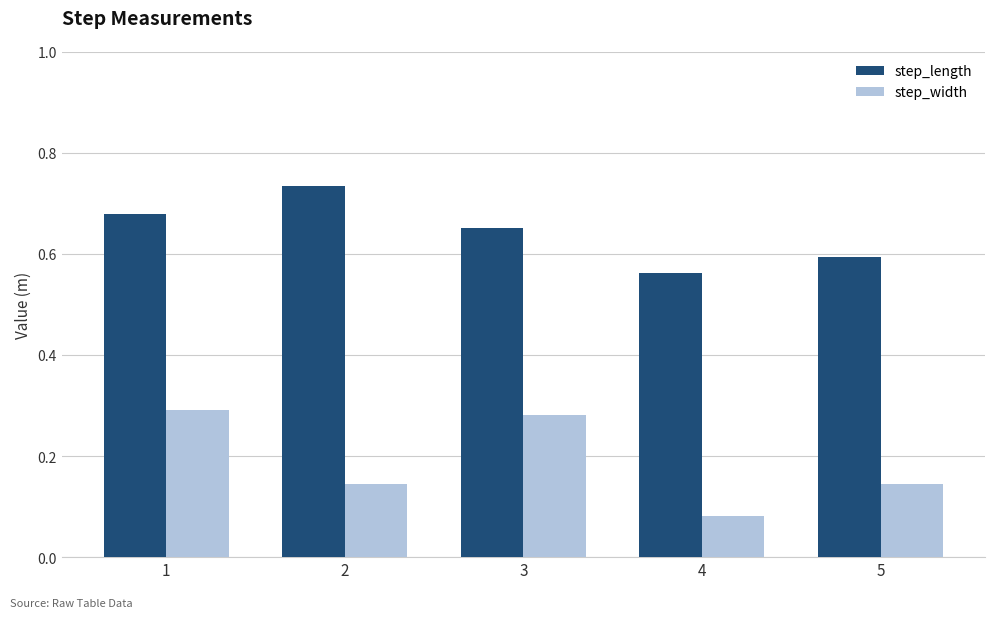

At how many categories does at least one series exceed 0?

5